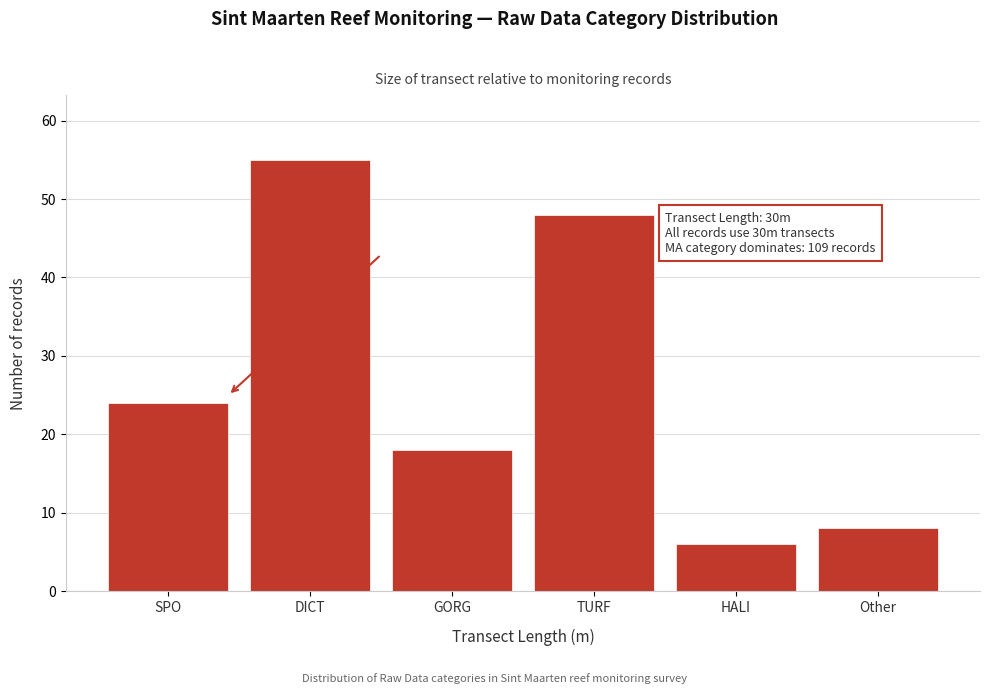

Reading left to right, extract all data points from this chart.

24	55	18	48	6	8